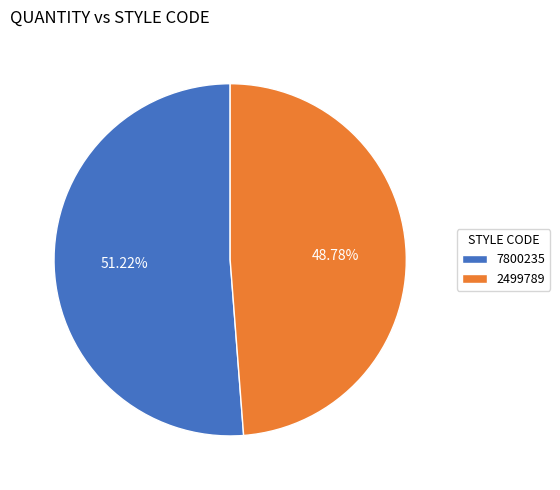

How many slices are in this pie chart?

2